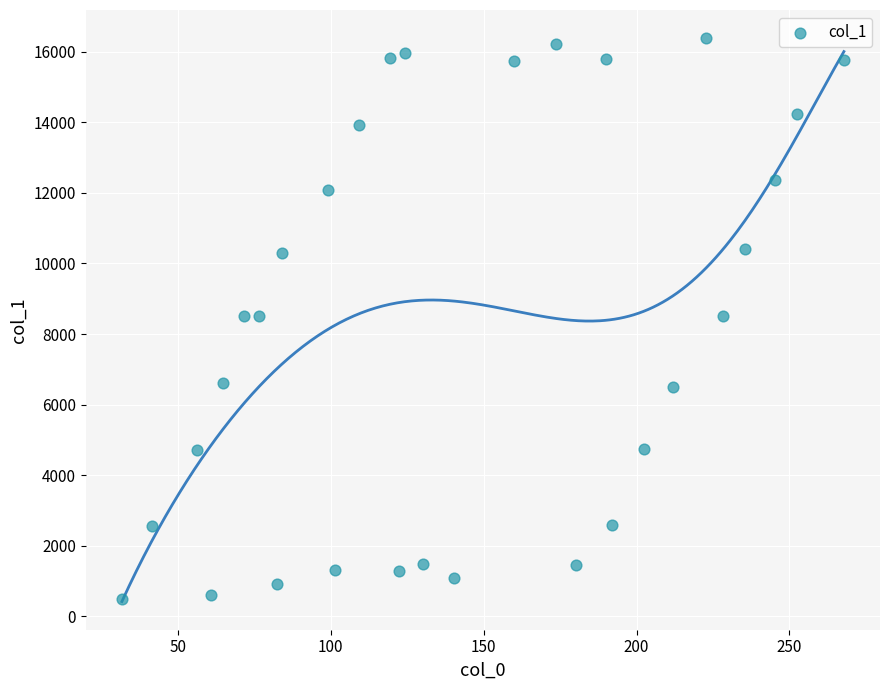

What is the range of Y values (max minus min)?

15904.7